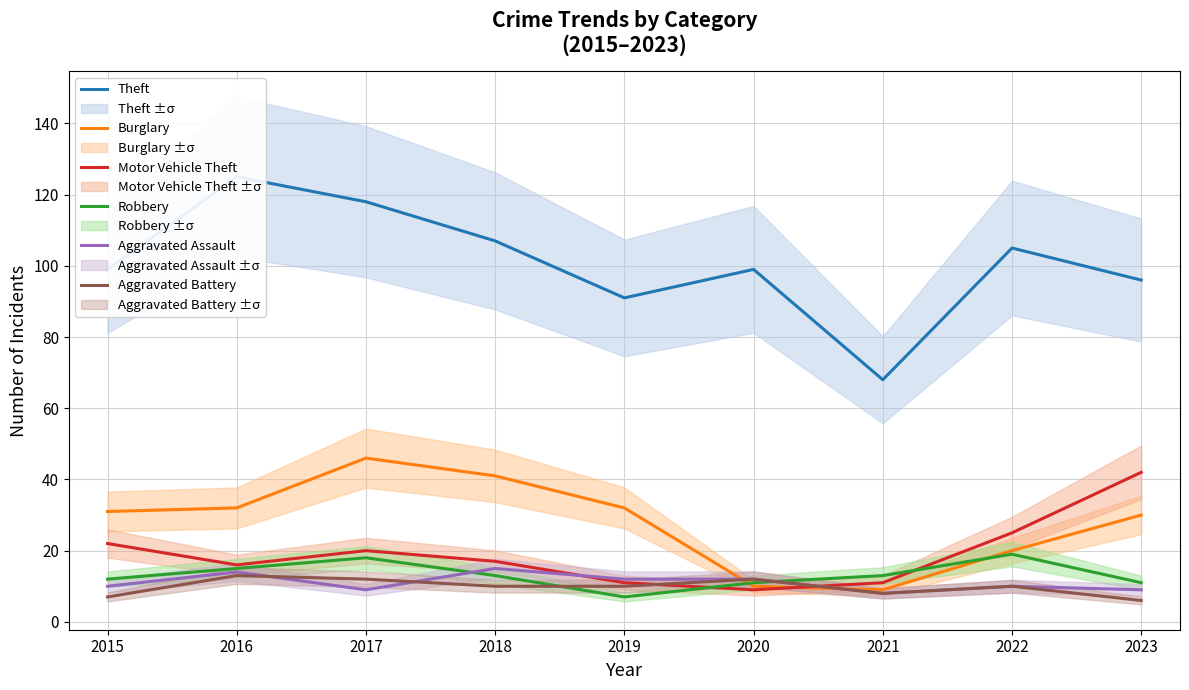

What is the sum of the Theft values at 2020 and 2022?

204